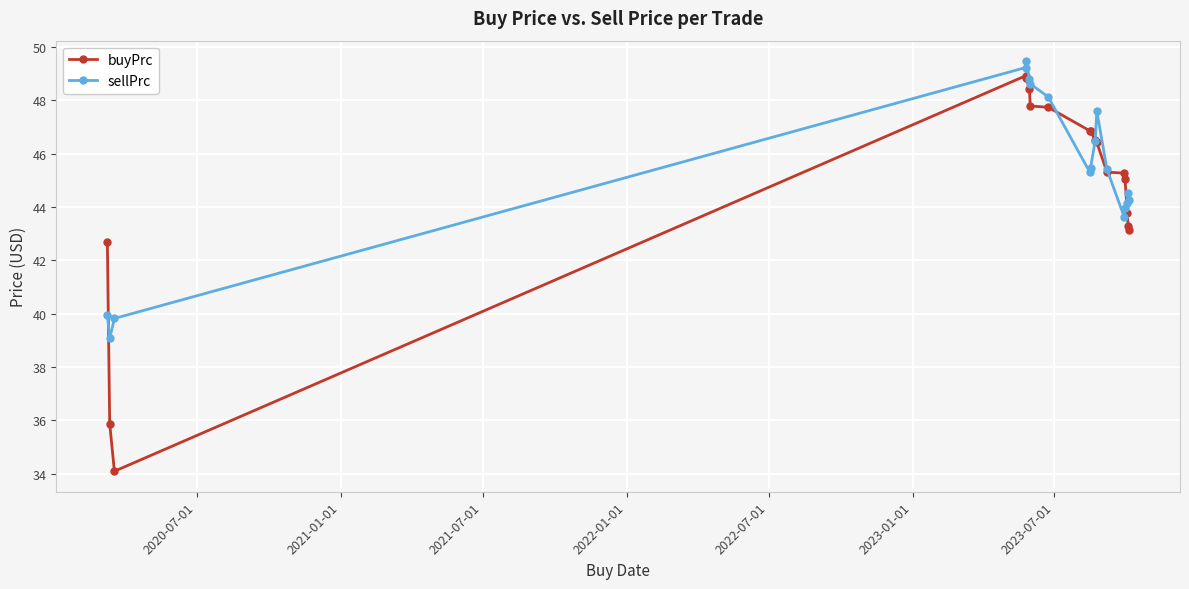

What is the value of the sellPrc point at the 10th from the left?

45.5